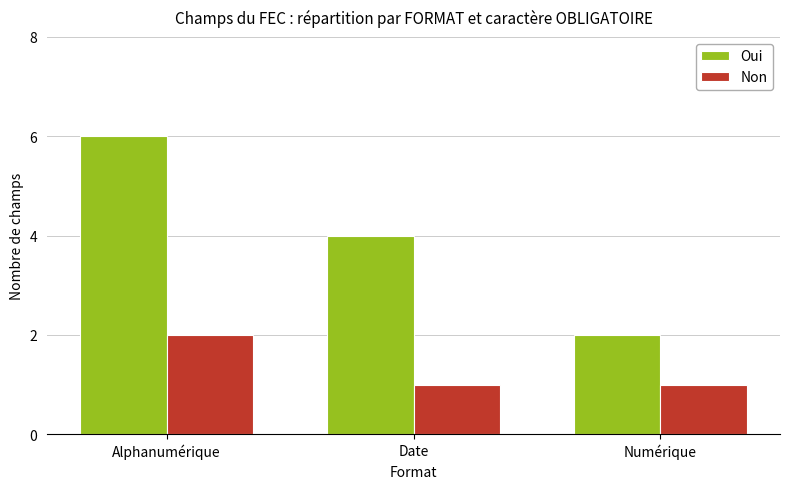

What is the maximum value shown in the chart?

6